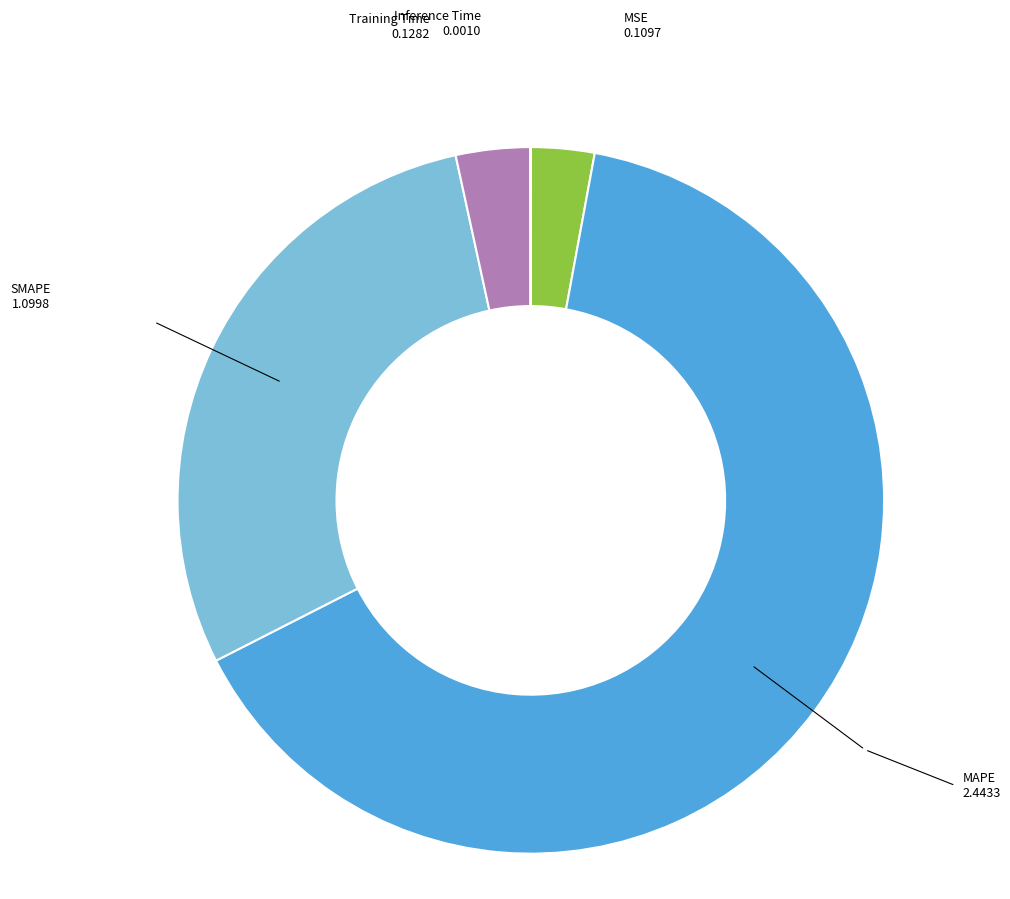

Is it true that Training Time is 12% of the pie?

False